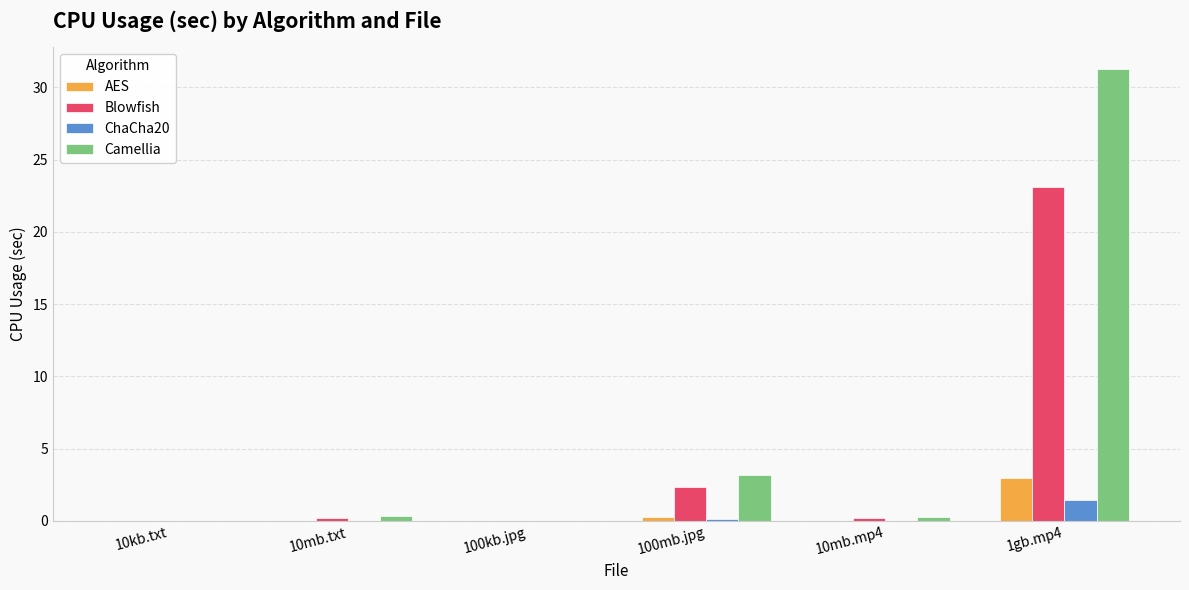

At which label does AES reach its peak?

1gb.mp4